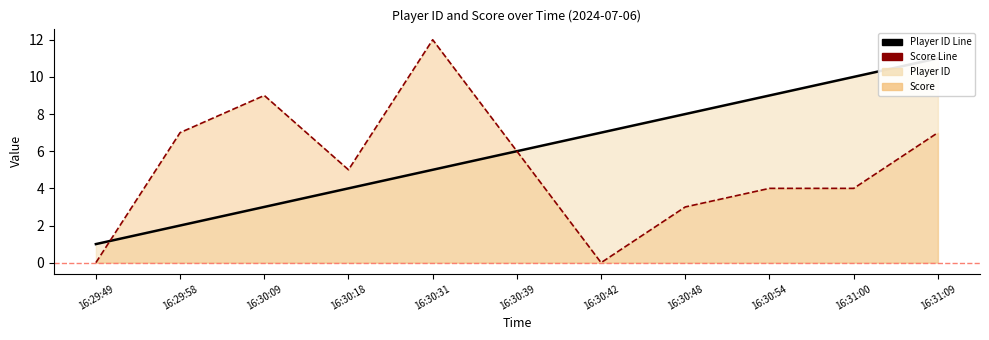

The Score Line series shows 4 at 16:30:39. True or false?

False